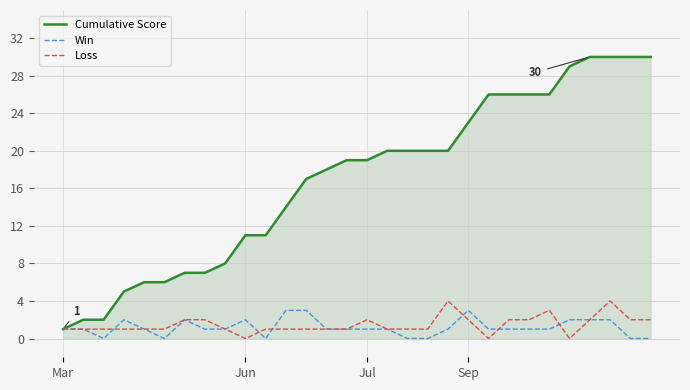

Which series has the largest total across all categories?

Cumulative Score